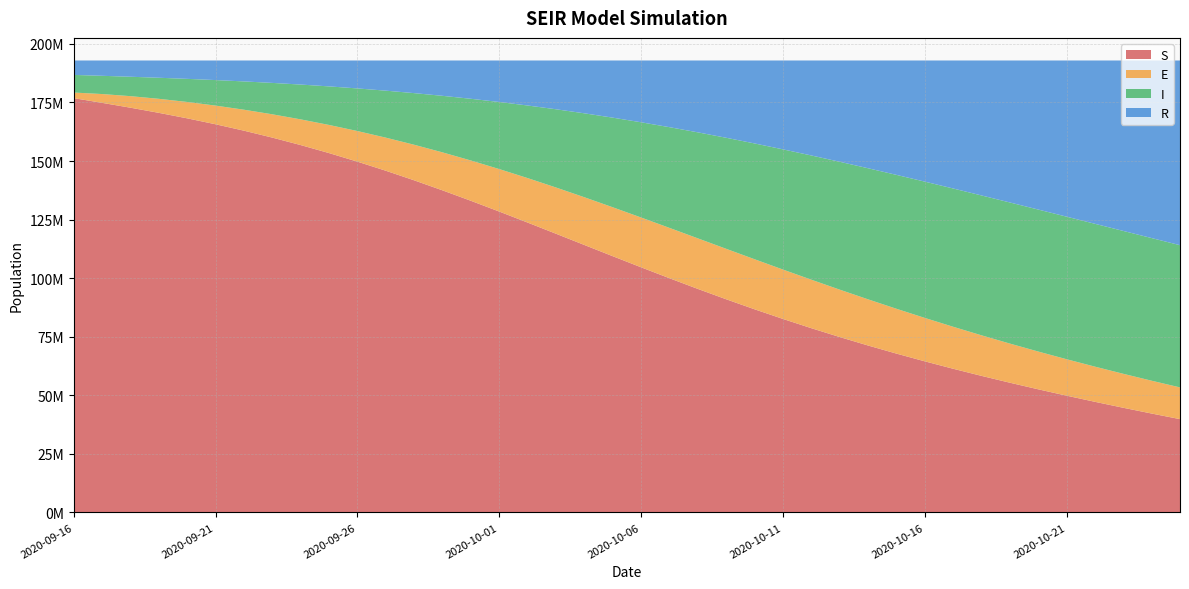

Reading left to right, transcribe all the data shown in this chart.

S: 176827268.6	174819488.4	172745093.1	170553436.1	168206613.4	165676009.8	162940228.5	159983972.4	156797547.3	153376756.9	149723014.9	145843530.9	141751446.7	137465809.6	133011306.4	128417695.3	123718905.2	118951842.9	114154940.9	109366563.3	104623391.3	99958920.1	95402204.7	90976944.8	86700970.2	82586139.5	78638615.1	74859451.6	71245404.5	67789868.3	64483852.5	61316921.5	58278043.8	55356313.9	52541527.6	49824608.9	47197891.5	44655270.8	42192241.9	39805843.5
E: 2399309.0	3764258.5	4934836.8	5992924.0	6993646.2	7973456.8	8955493.9	9953067.3	10971939.4	12011828.0	13067433.3	14129211.9	15184044.9	16215938.2	17206803.7	18137370.4	18988221.4	19740906.1	20379073.2	20889519.0	21263052.8	21495110.1	21586002.0	21540830.5	21369049.5	21083734.8	20700652.6	20237221.1	19711467.7	19141066.5	18542523.3	17930545.9	17317615.4	16713753.5	16126464.7	15560824.9	15019683.2	14503943.5	14012896.1	13544571.2
I: 7522336.0	7783639.7	8286604.8	8989050.0	9864493.0	10896882.1	12076884.2	13399249.4	14860874.5	16459336.1	18191746.6	20053841.5	22039262.7	24139003.7	26341037.5	28630129.5	30987862.5	33392870.5	35821296.1	38247444.4	40644603.3	42985964.2	45245604.4	47399421.1	49425970.0	51307148.1	53028669.1	54580315.7	55955968.6	57153429.3	58174071.9	59022365.0	59705310.5	60231843.3	60612231.0	60857507.3	60978962.8	60987709.7	60894330.9	60708615.1
R: 6161470.0	6542997.1	6943848.8	7374973.5	7845631.0	8364034.8	8937777.0	9574094.6	10280022.4	11062462.7	11928188.8	12883799.3	13935629.3	15089632.1	16351236.0	17725188.4	19215394.6	20824764.1	22555073.4	24406856.9	26379336.2	28470389.3	30676572.4	32993187.3	35414393.9	37933361.2	40542446.8	43233395.2	45997542.8	48826019.5	51709935.9	54640551.3	57609413.9	60608473.0	63630160.3	66667442.5	69713846.2	72763459.6	75810914.8	78851353.8